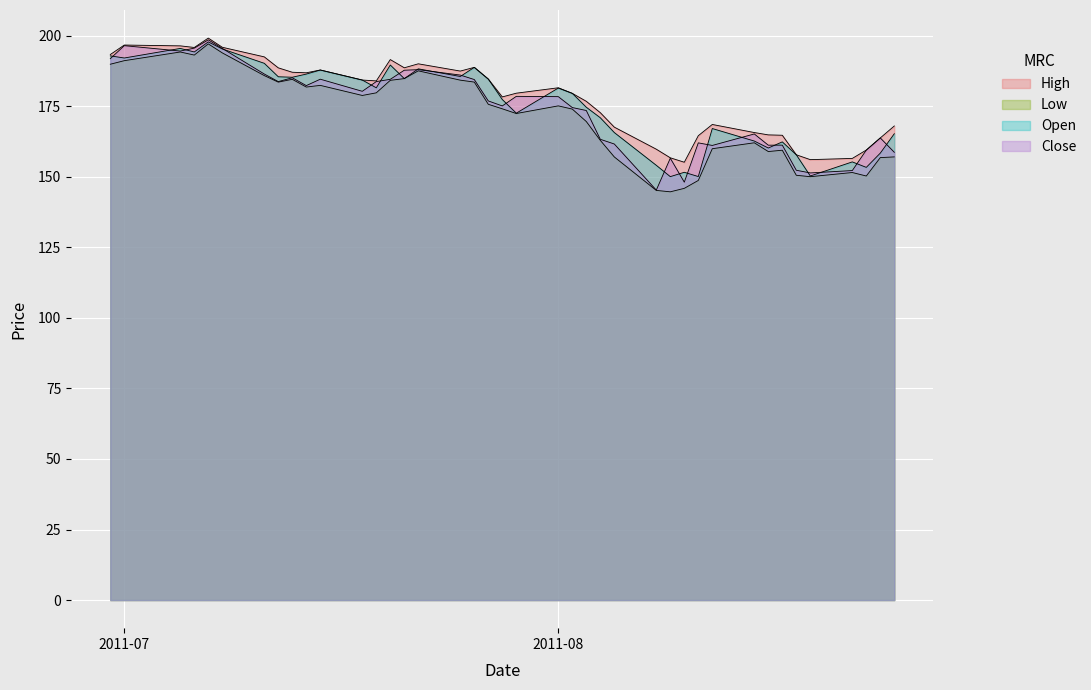

How many data points does each series have?

40